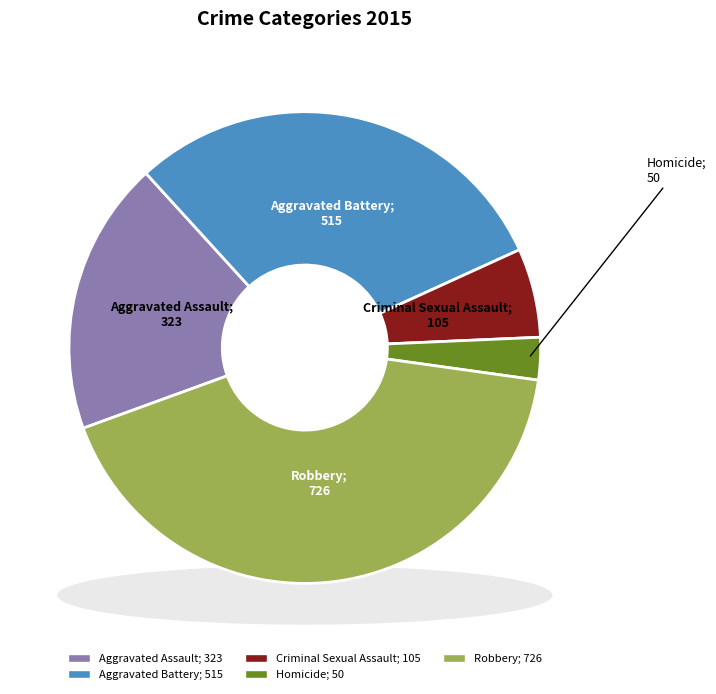

What percentage is the Aggravated Battery slice, to the nearest percent?

30%